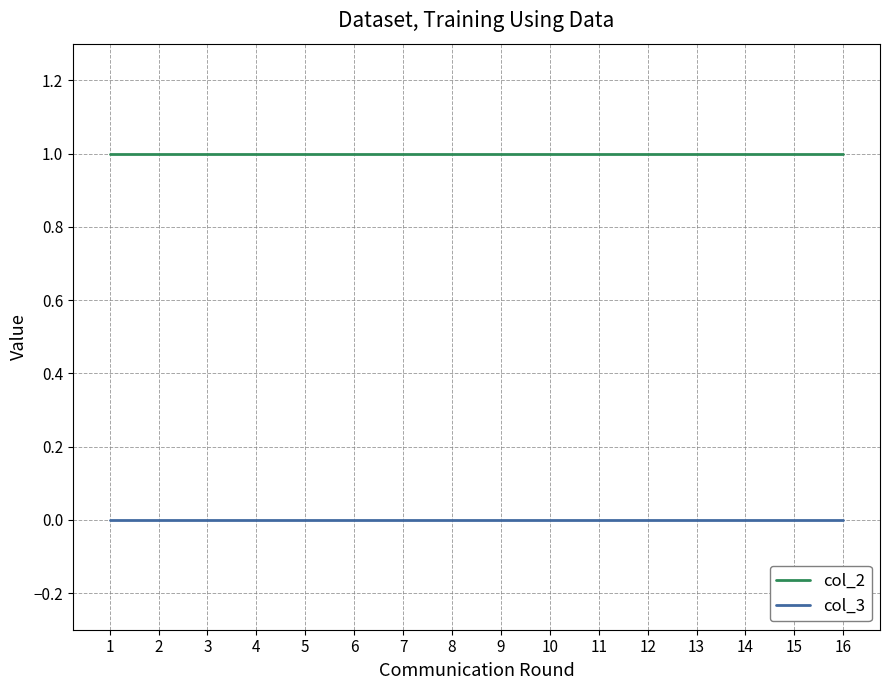

Read the col_2 value at 1.

1